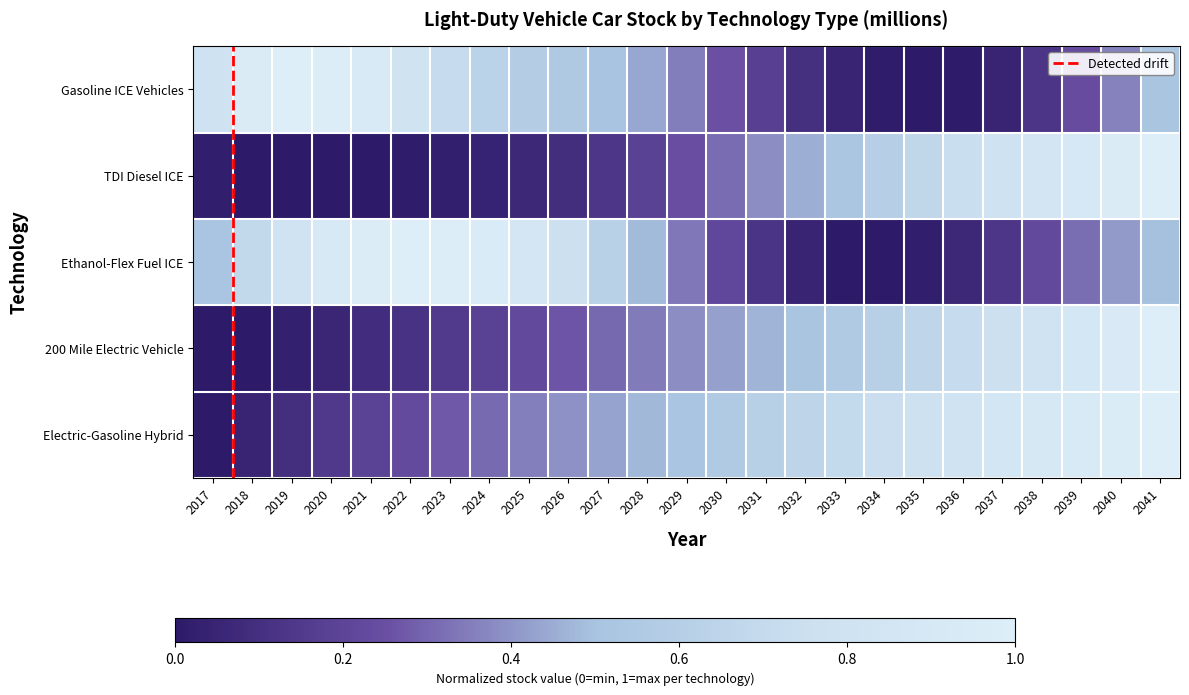

Which series has the largest range (max minus min)?

Gasoline ICE Vehicles